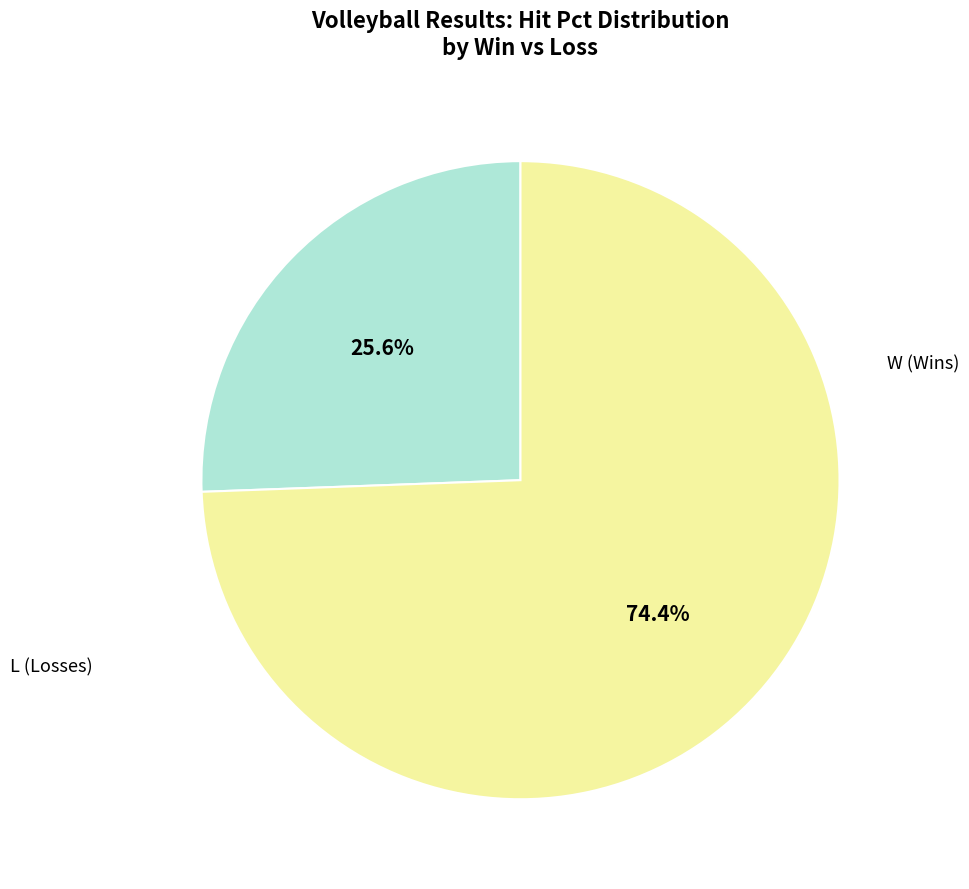

Does any single category account for the majority?

Yes